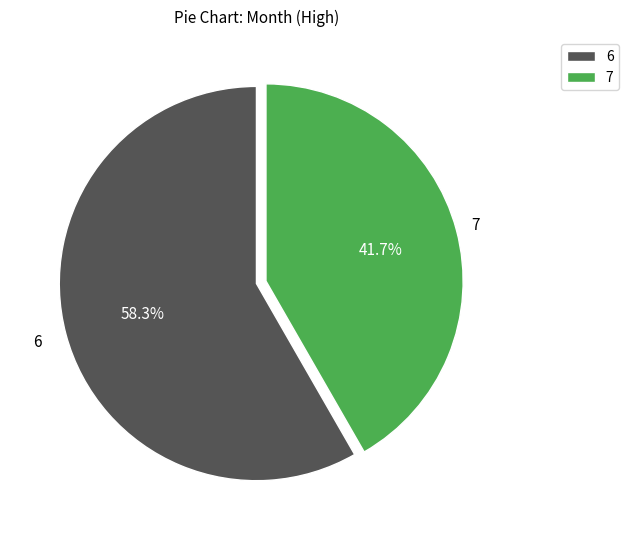

Does 6 represent more than half of the total?

Yes